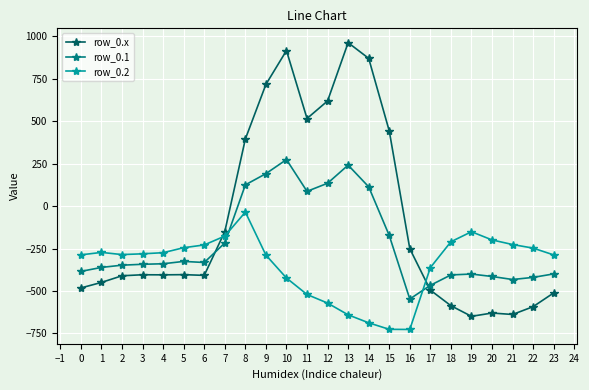

What is the minimum value shown in the chart?

-726.6